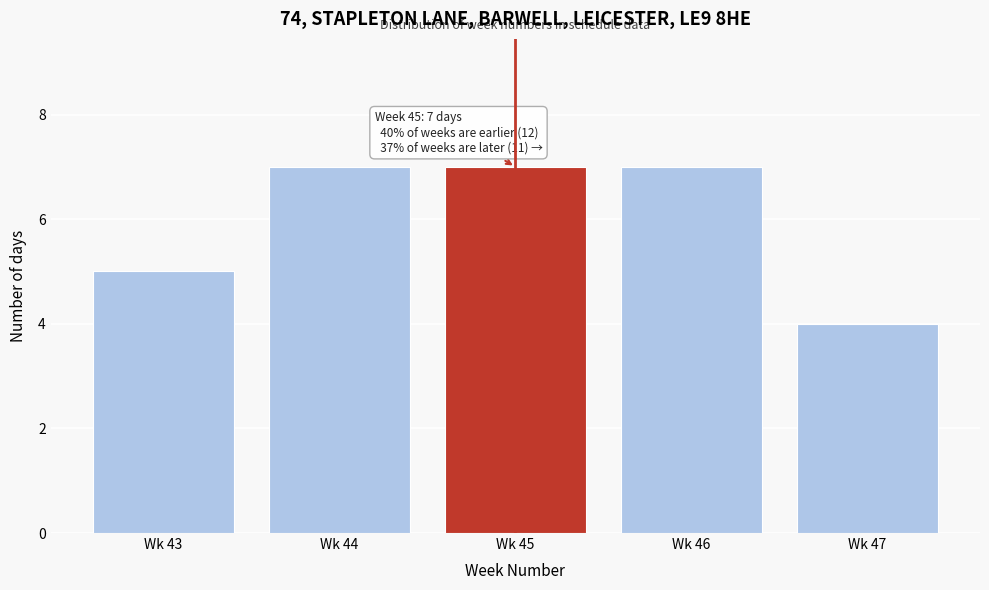

Reading left to right, what are all the values shown in this chart?

Wk 43=5	Wk 44=7	Wk 45=7	Wk 46=7	Wk 47=4